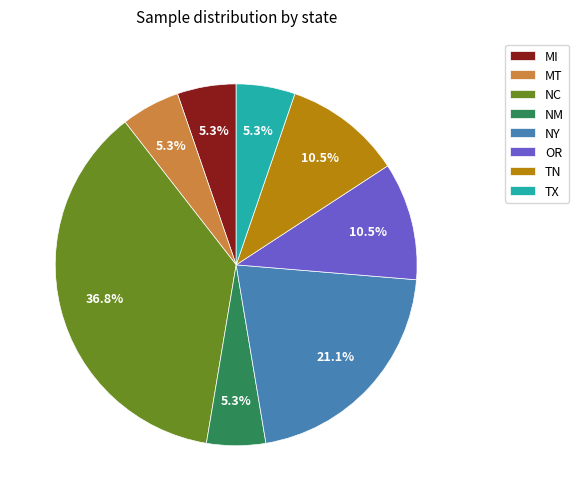

Combined, what portion of the pie is NC and MI?

42.1%